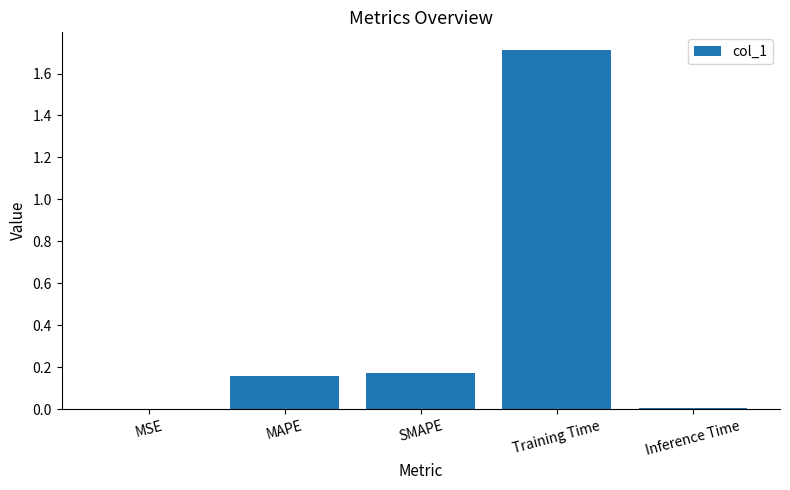

What is the sum of all values?

2.1